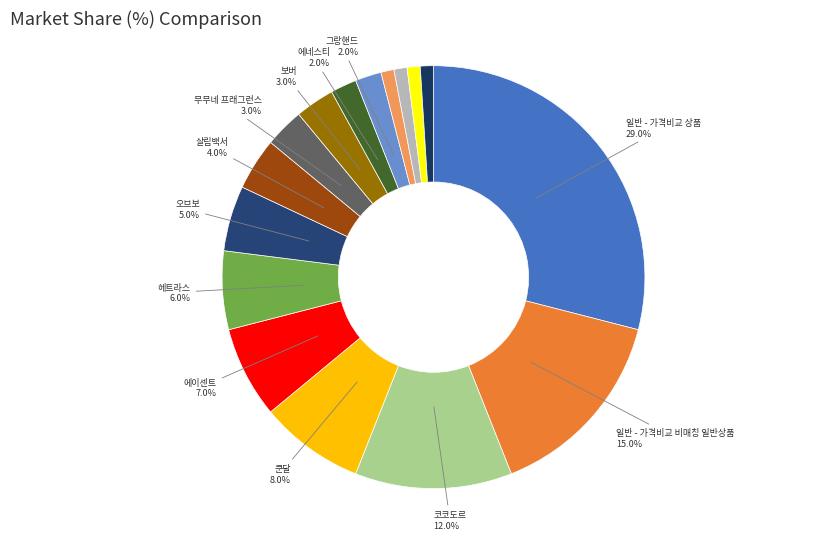

How many segments does this pie chart have?

16